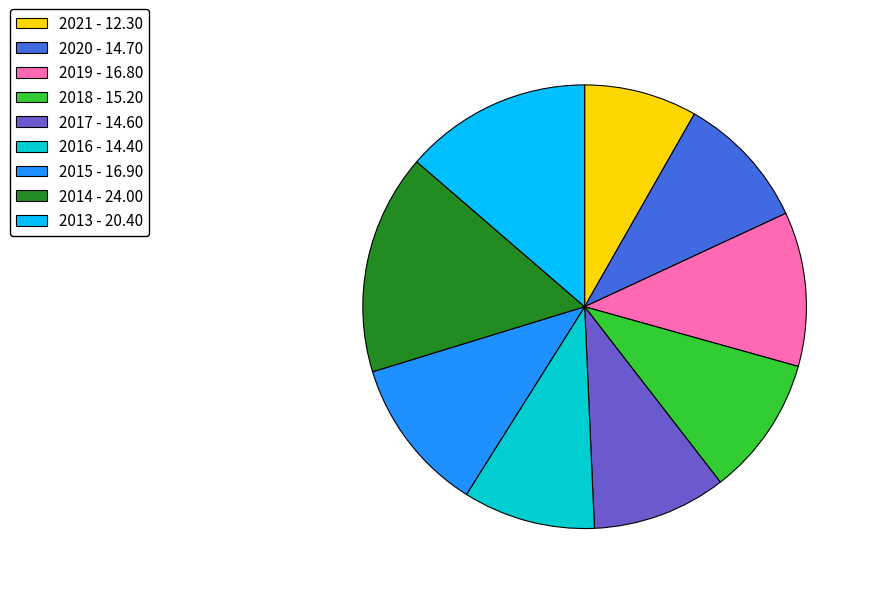

What is the ratio of the value at 2018 - 15.20 to the value at 2014 - 24.00?

0.6